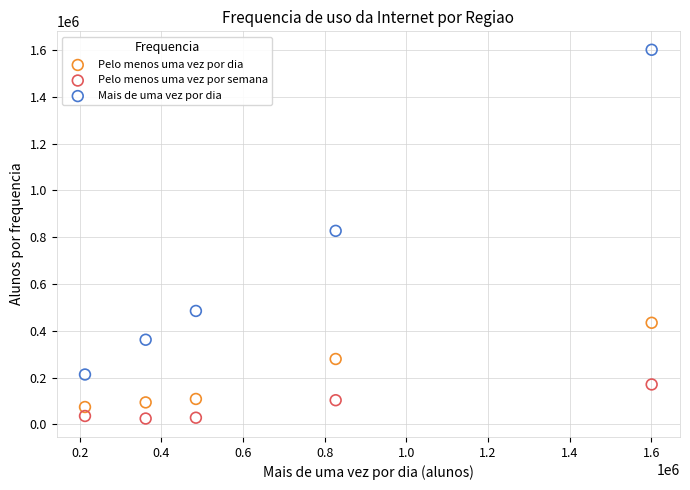

Which series reaches the maximum Y coordinate?

Mais de uma vez por dia